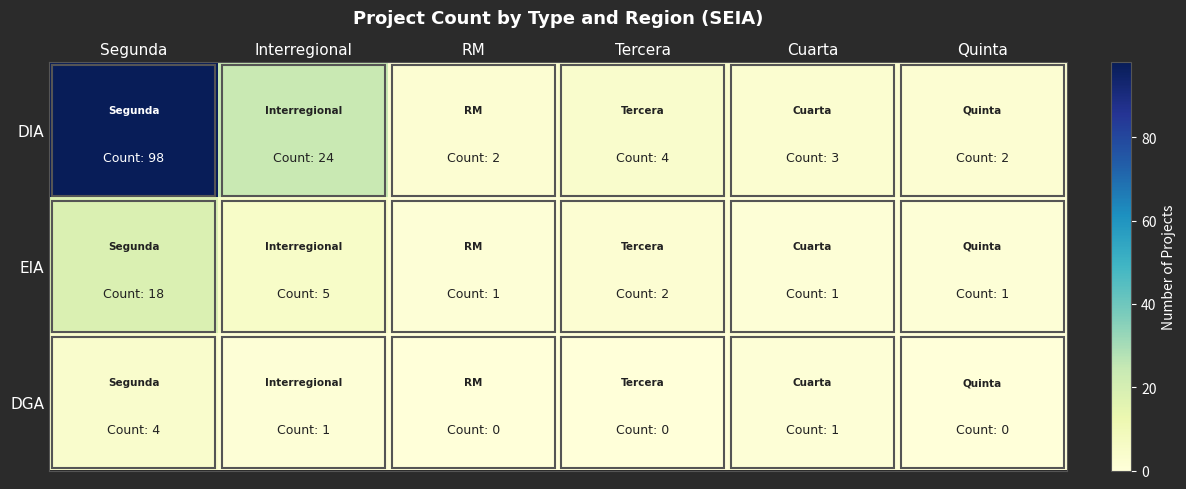

Reading left to right, what are all the values shown in this chart?

DIA: Segunda=98	Interregional=24	RM=2	Tercera=4	Cuarta=3	Quinta=2
EIA: Segunda=18	Interregional=5	RM=1	Tercera=2	Cuarta=1	Quinta=1
DGA: Segunda=4	Interregional=1	RM=0	Tercera=0	Cuarta=1	Quinta=0